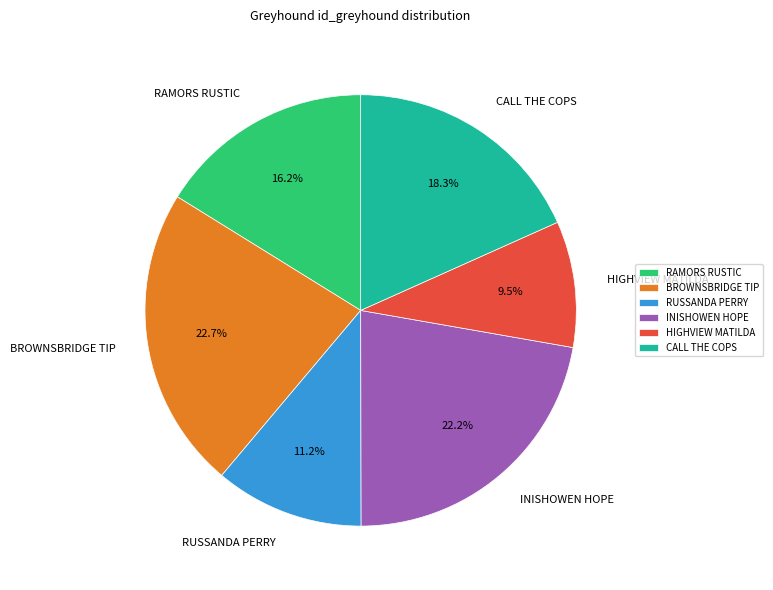

Does any single category account for the majority?

No